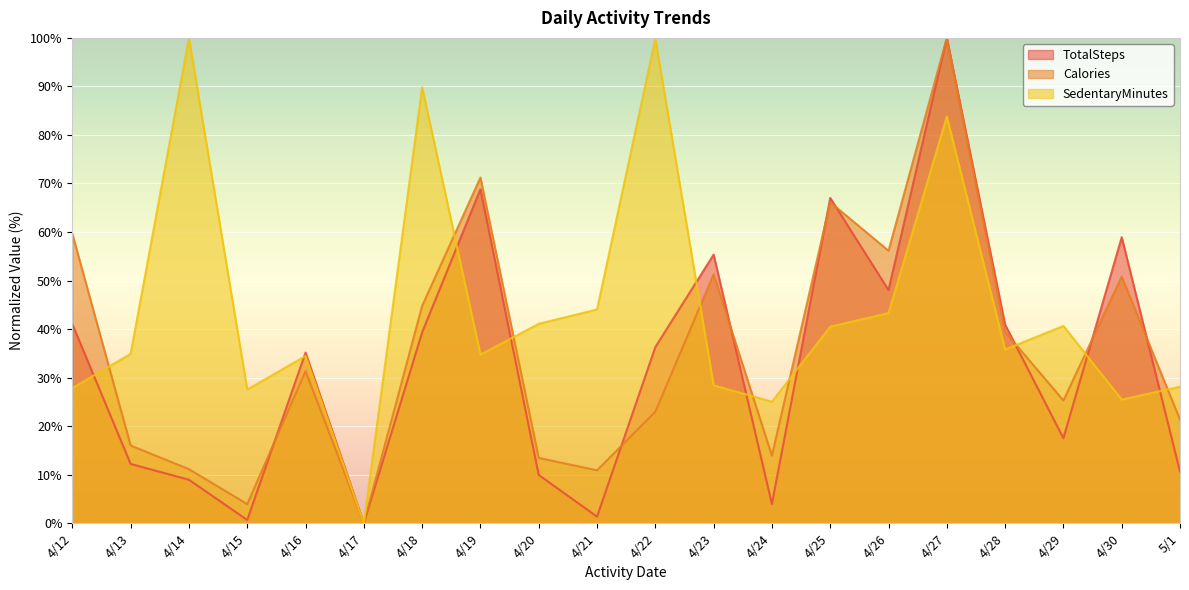

Which series has the largest range (max minus min)?

TotalSteps